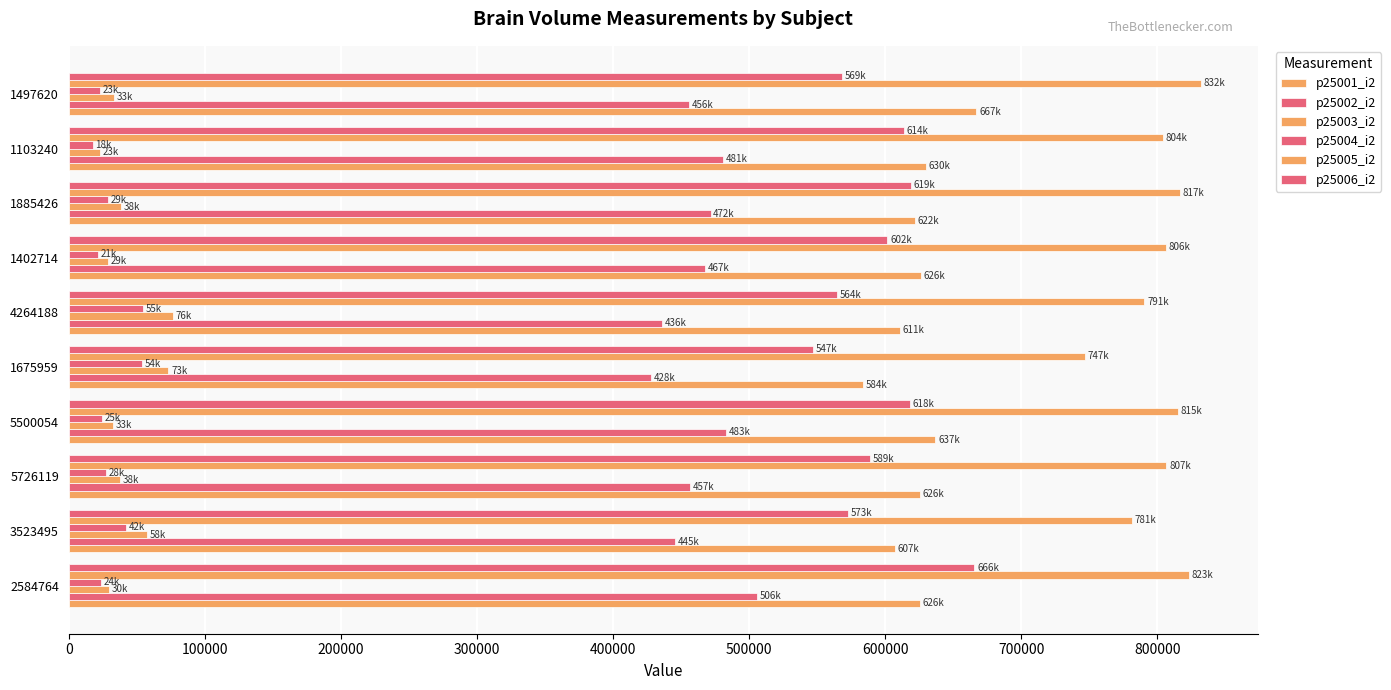

What is the highest value of the p25001_i2 series?

667143.0